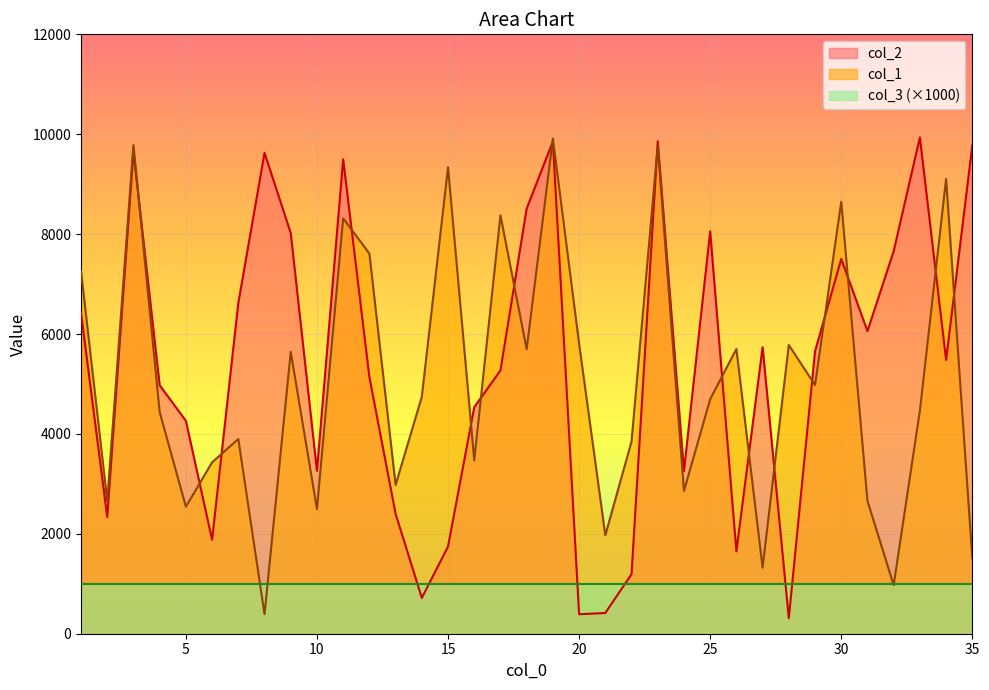

What are all the series names shown in the legend?

col_2, col_1, col_3 (×1000)